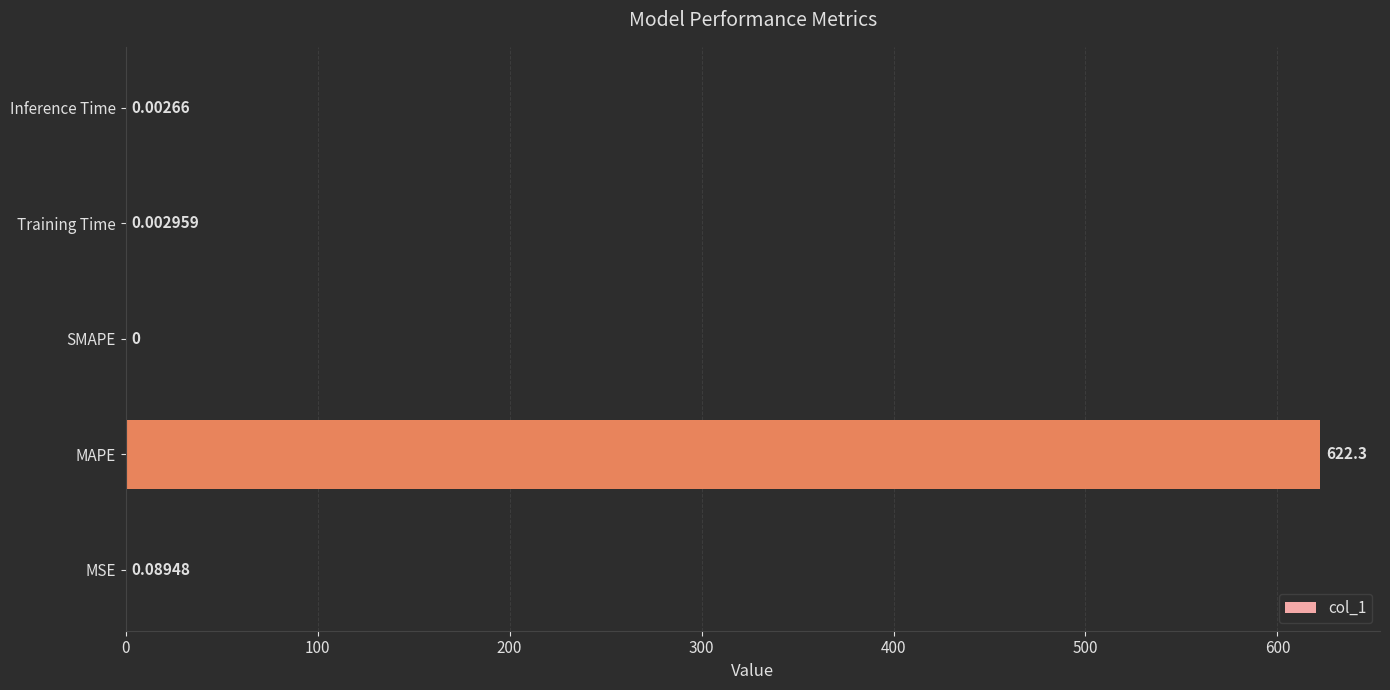

Which category has the highest value across all series?

MAPE